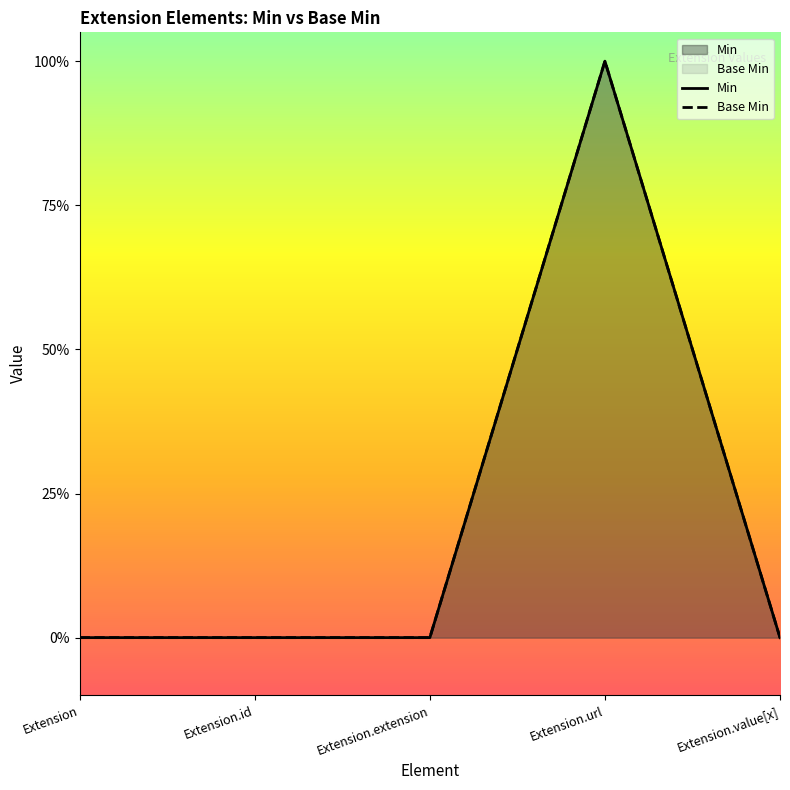

Is the value of Base Min at Extension.extension greater than the value of Min at Extension.value[x]?

No